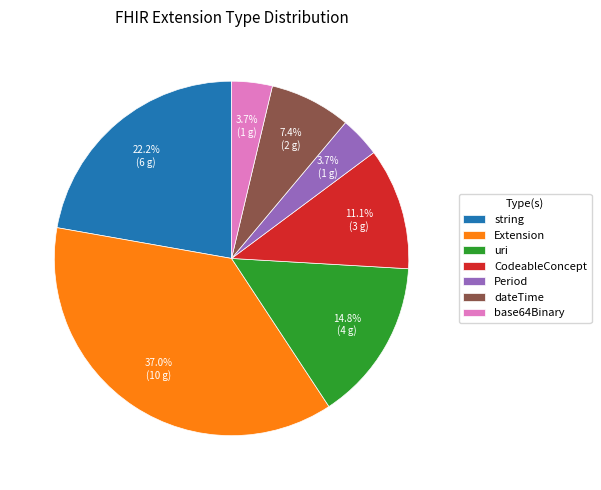

Do Extension and uri together represent more than half of the pie?

Yes